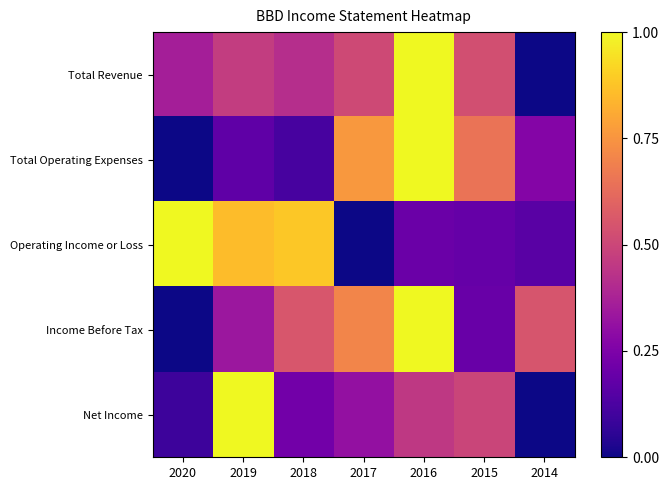

Reading right to left, transcribe all the data shown in this chart.

Total Revenue: 2014=0.0	2015=0.5	2016=1.0	2017=0.5	2018=0.4	2019=0.5	2020=0.4
Total Operating Expenses: 2014=0.3	2015=0.6	2016=1.0	2017=0.8	2018=0.1	2019=0.2	2020=0.0
Operating Income or Loss: 2014=0.2	2015=0.2	2016=0.2	2017=0.0	2018=0.9	2019=0.9	2020=1.0
Income Before Tax: 2014=0.5	2015=0.2	2016=1.0	2017=0.7	2018=0.6	2019=0.3	2020=0.0
Net Income: 2014=0.0	2015=0.5	2016=0.5	2017=0.3	2018=0.2	2019=1.0	2020=0.1